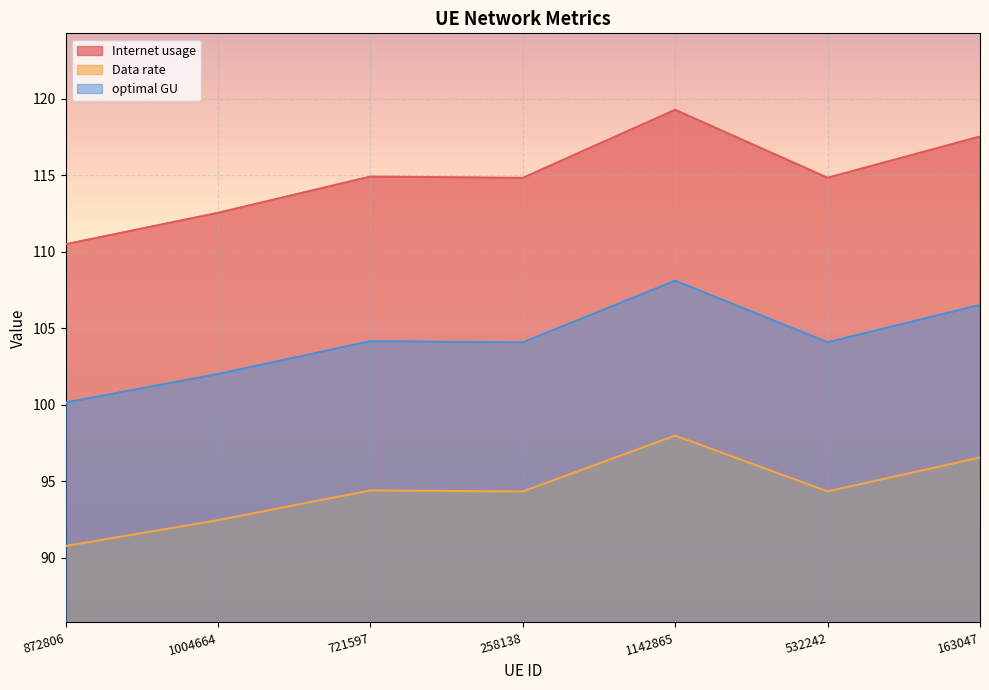

Rank the series by their average value, from lowest to highest.

Data rate, optimal GU, Internet usage